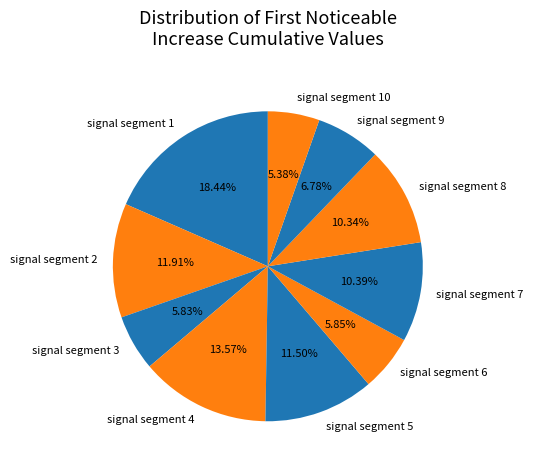

Is signal segment 6 the majority of the pie?

No